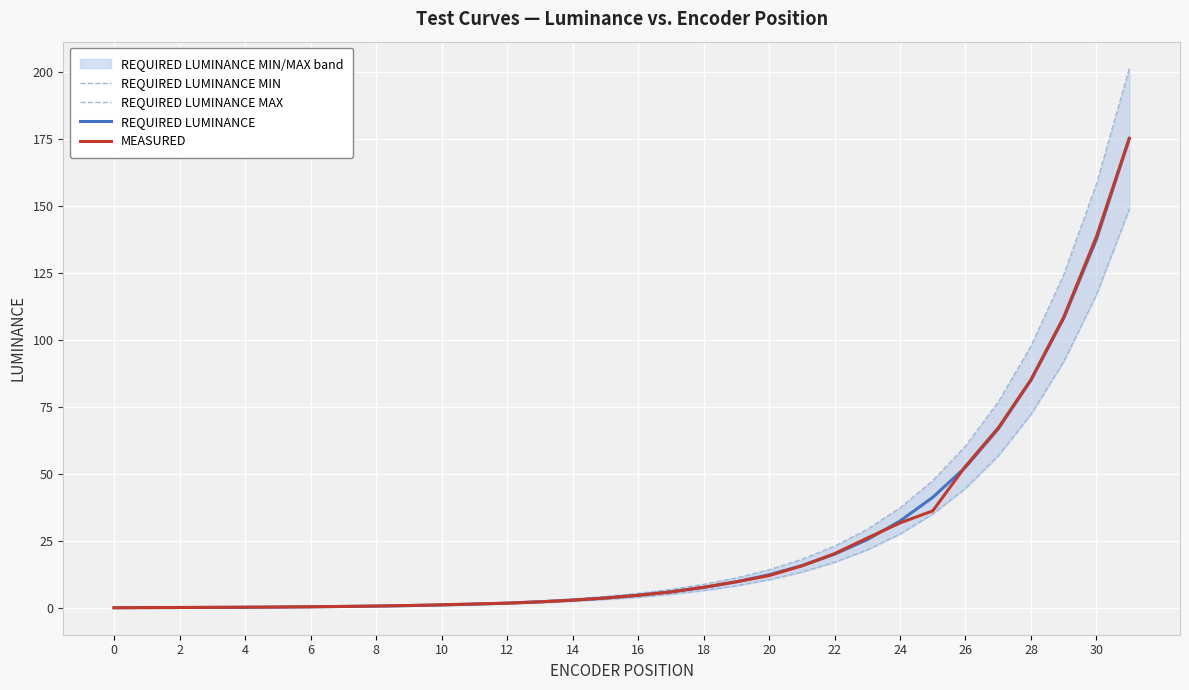

True or false: MEASURED has a value of 198.6 at 30.

False